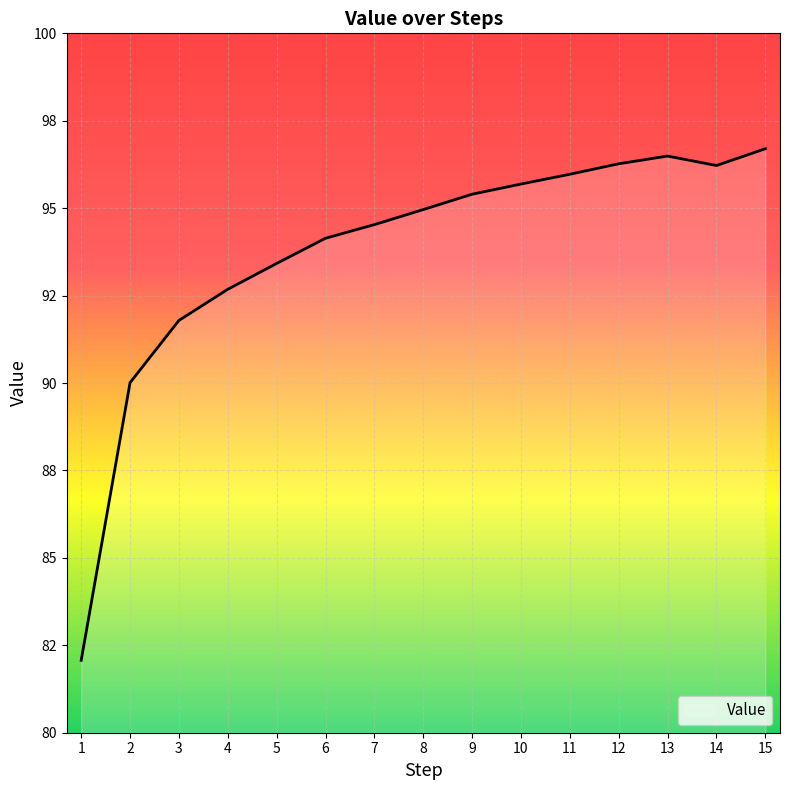

Does the chart display data point markers on the line(s)?

No